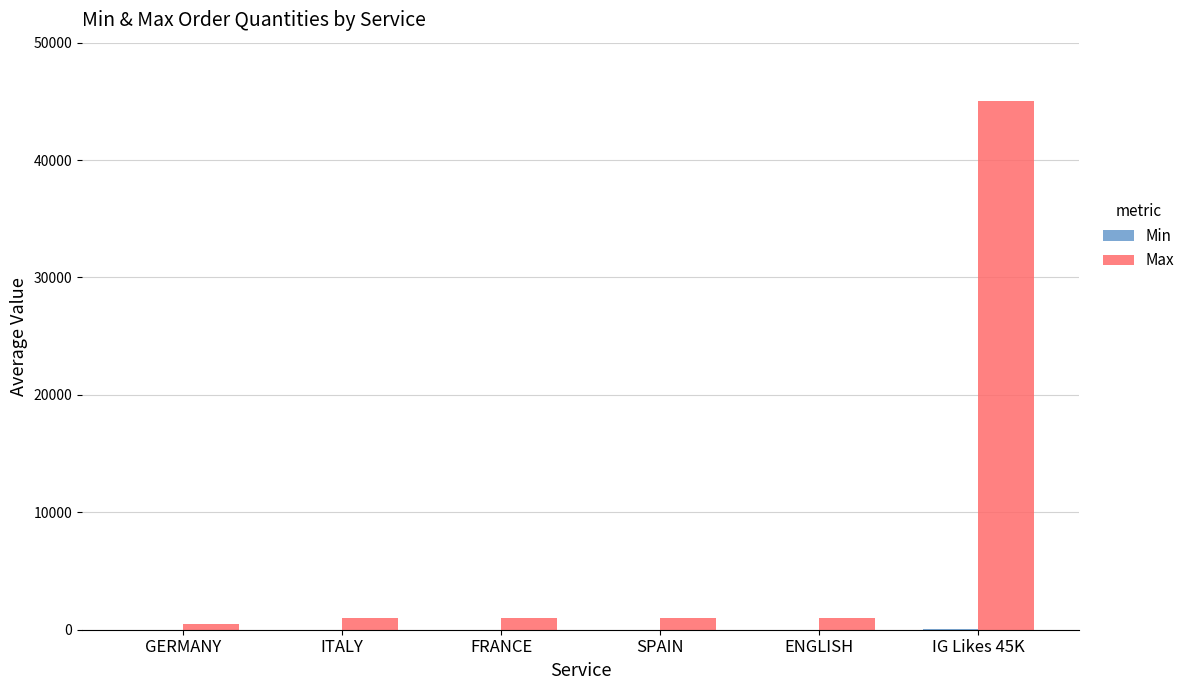

How many data points does each series have?

6